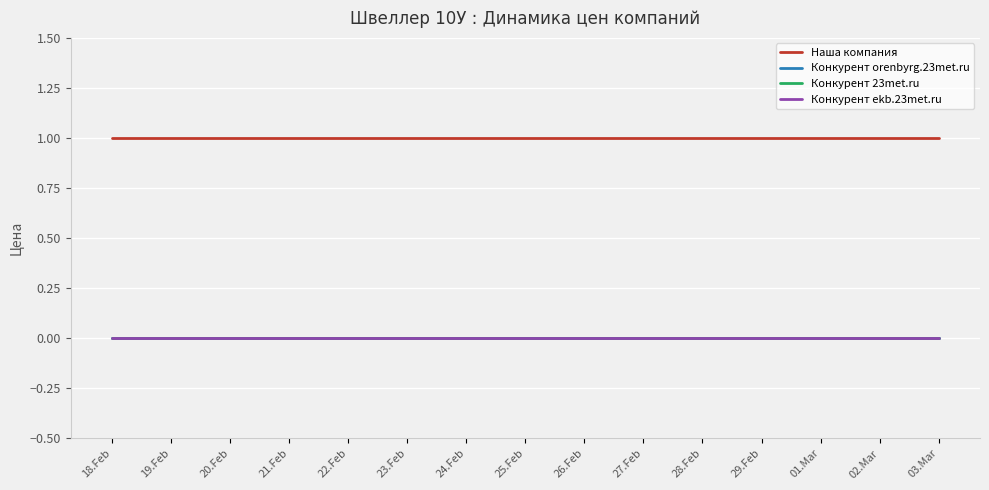

Rank the categories by Конкурент orenbyrg.23met.ru value from lowest to highest.

18.Feb, 19.Feb, 20.Feb, 21.Feb, 22.Feb, 23.Feb, 24.Feb, 25.Feb, 26.Feb, 27.Feb, 28.Feb, 29.Feb, 01.Mar, 02.Mar, 03.Mar